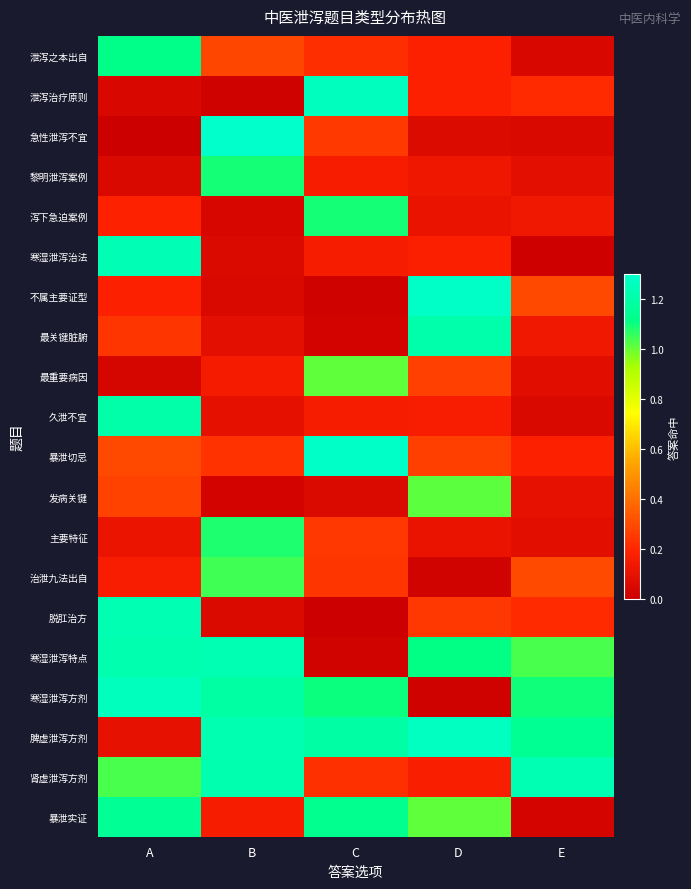

At which category is the sum across all series the highest?

A